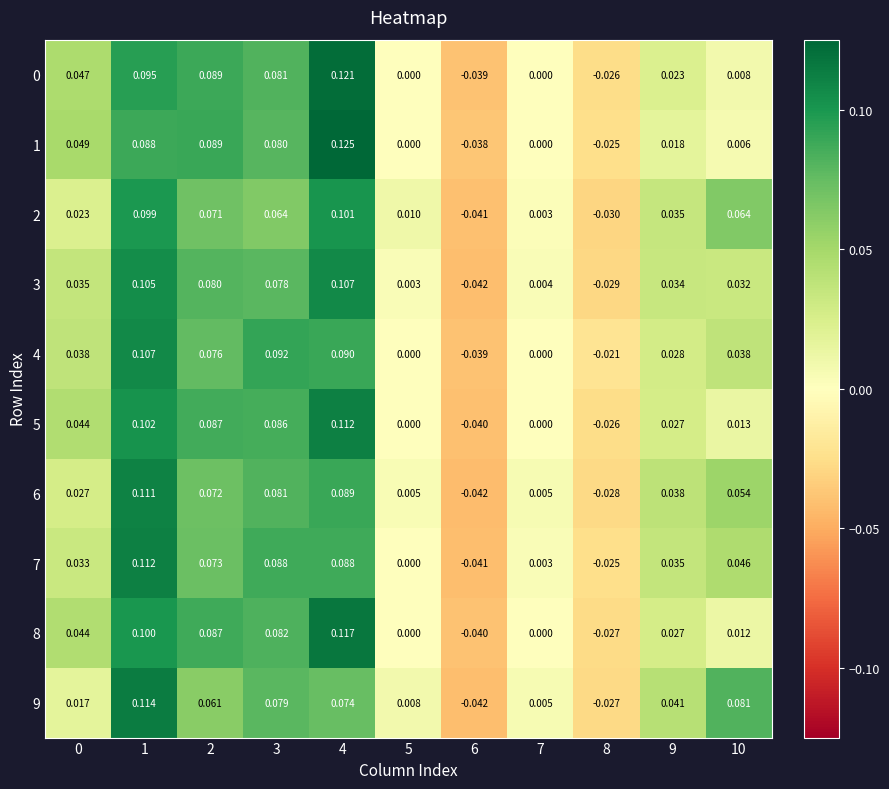

Is the value of 9 at 5 greater than the value of 1 at 6?

Yes